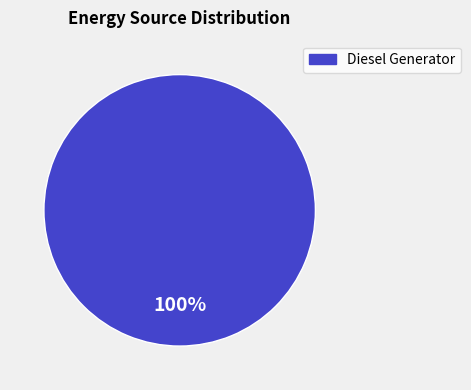

Is there a majority slice in this chart?

Yes